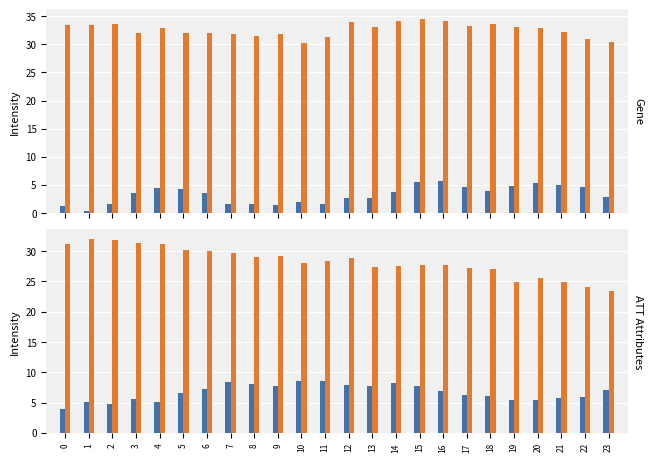

The value of ATT12 at 23 is 39.7. True or false?

False